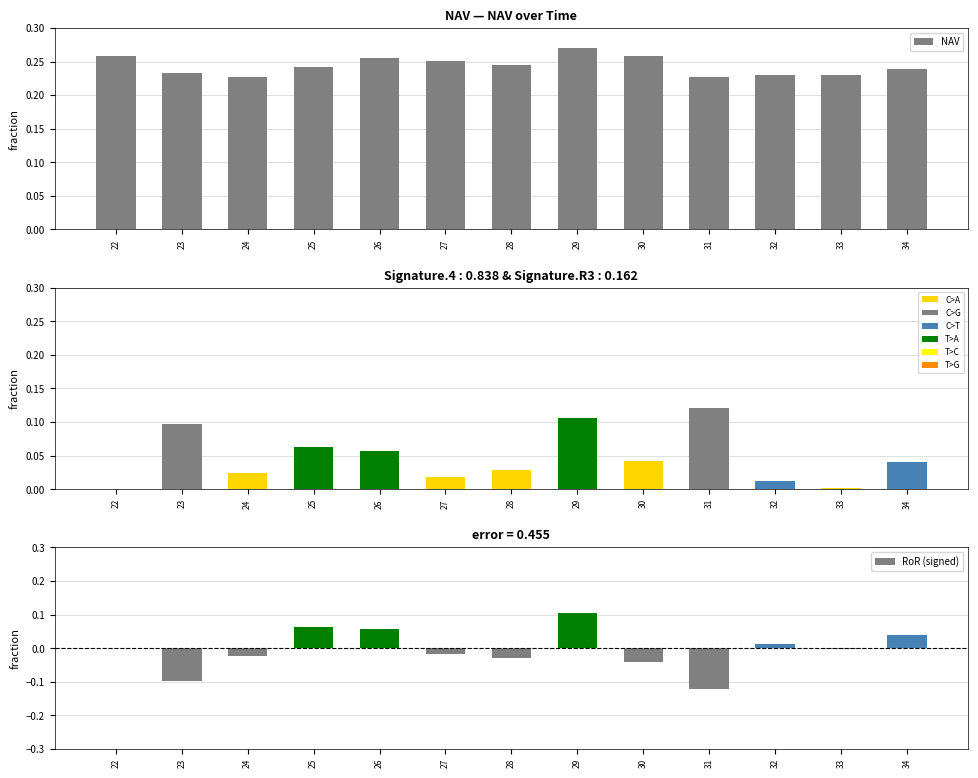

Which has a higher value, 26 or 27?

26